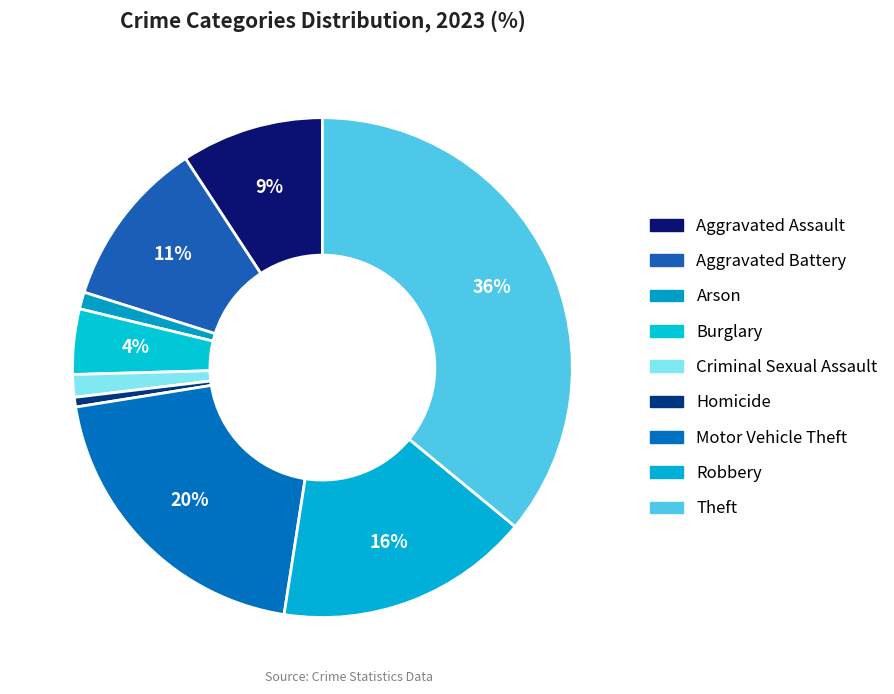

How much of the chart is everything except Robbery?

83.5%